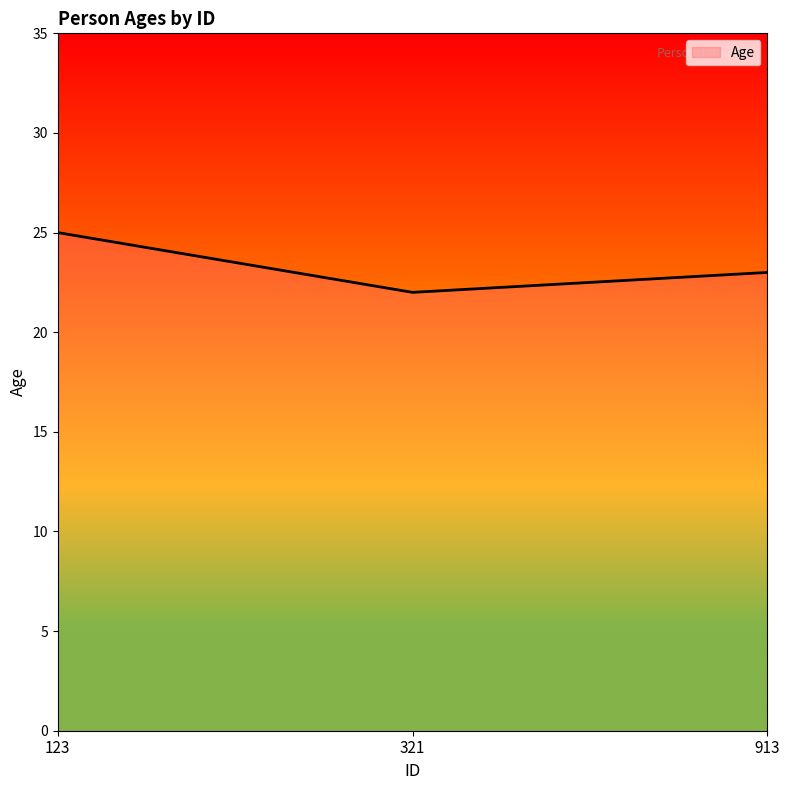

What is the change in value from 123 to 321?

-3